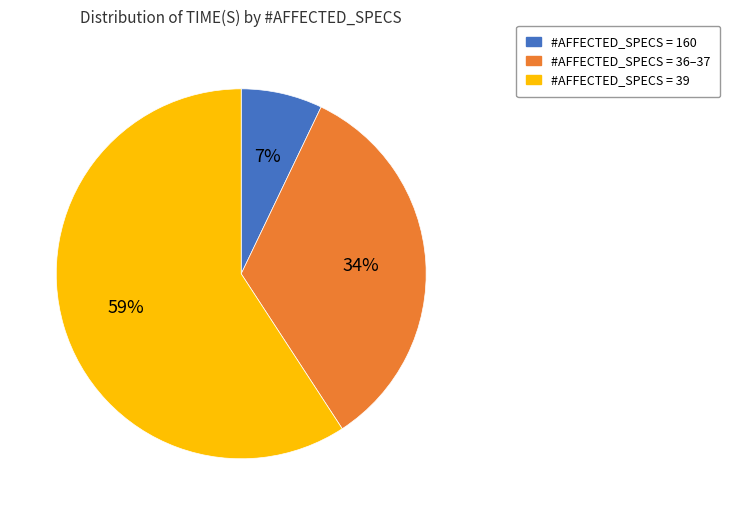

Does #AFFECTED_SPECS = 160 represent more than half of the total?

No